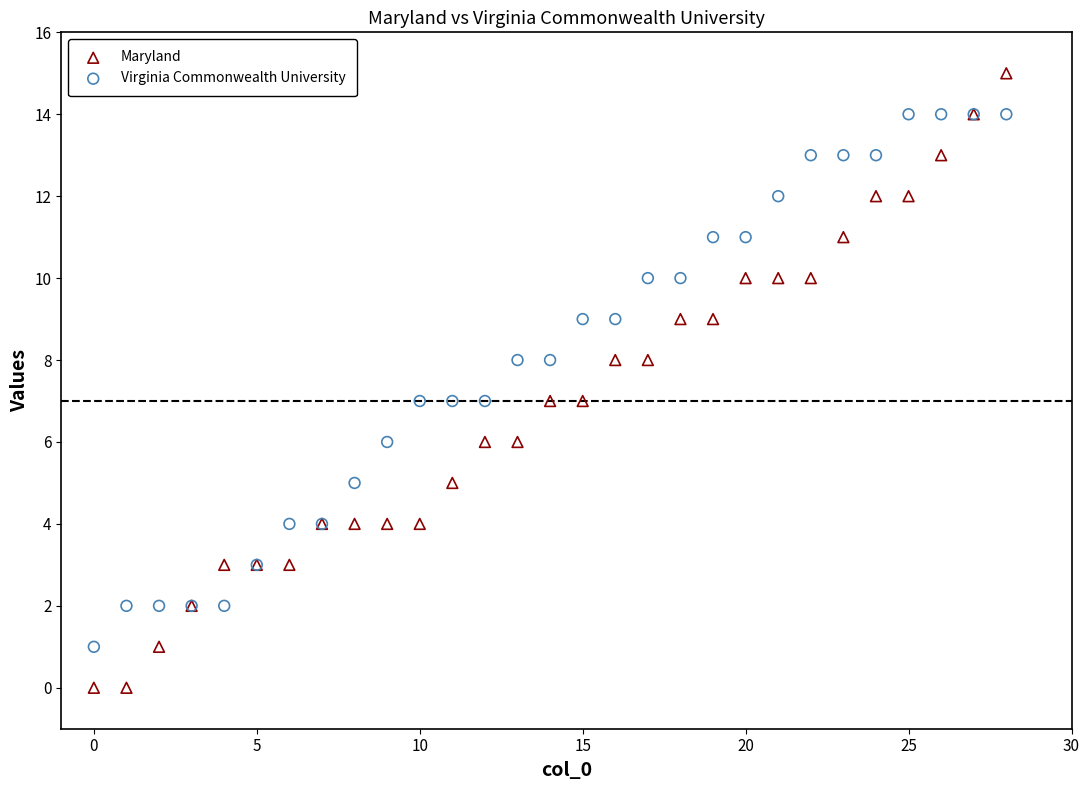

Which series reaches the minimum Y coordinate?

Maryland